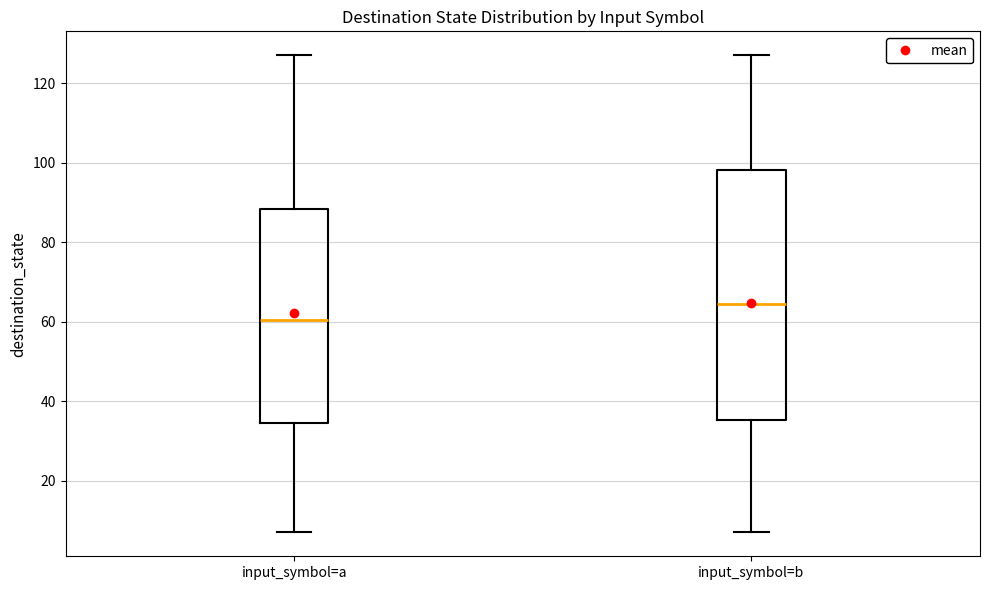

Which box has the lowest median line?

input_symbol=a